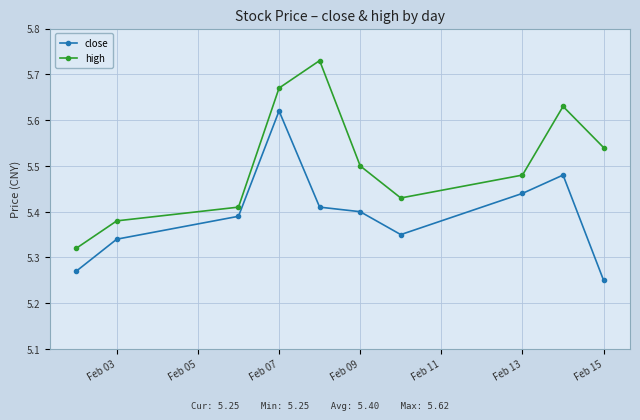

Which series has the largest total across all categories?

high